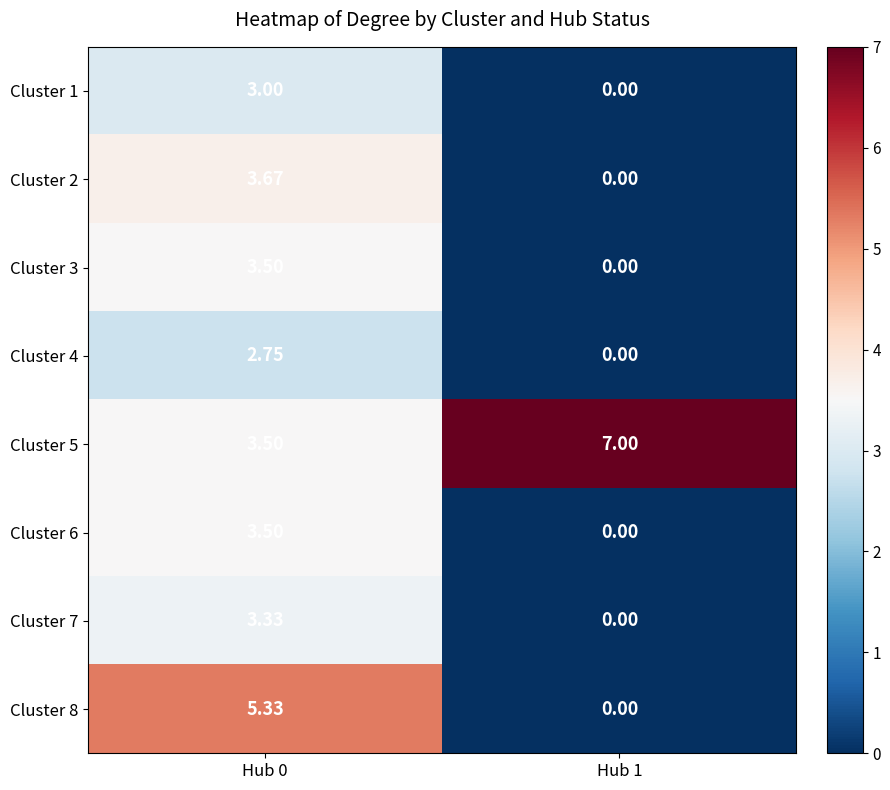

Reading right to left, list all the values displayed in this chart.

Cluster 1: Hub 1=0.0	Hub 0=3.0
Cluster 2: Hub 1=0.0	Hub 0=3.7
Cluster 3: Hub 1=0.0	Hub 0=3.5
Cluster 4: Hub 1=0.0	Hub 0=2.8
Cluster 5: Hub 1=7.0	Hub 0=3.5
Cluster 6: Hub 1=0.0	Hub 0=3.5
Cluster 7: Hub 1=0.0	Hub 0=3.3
Cluster 8: Hub 1=0.0	Hub 0=5.3